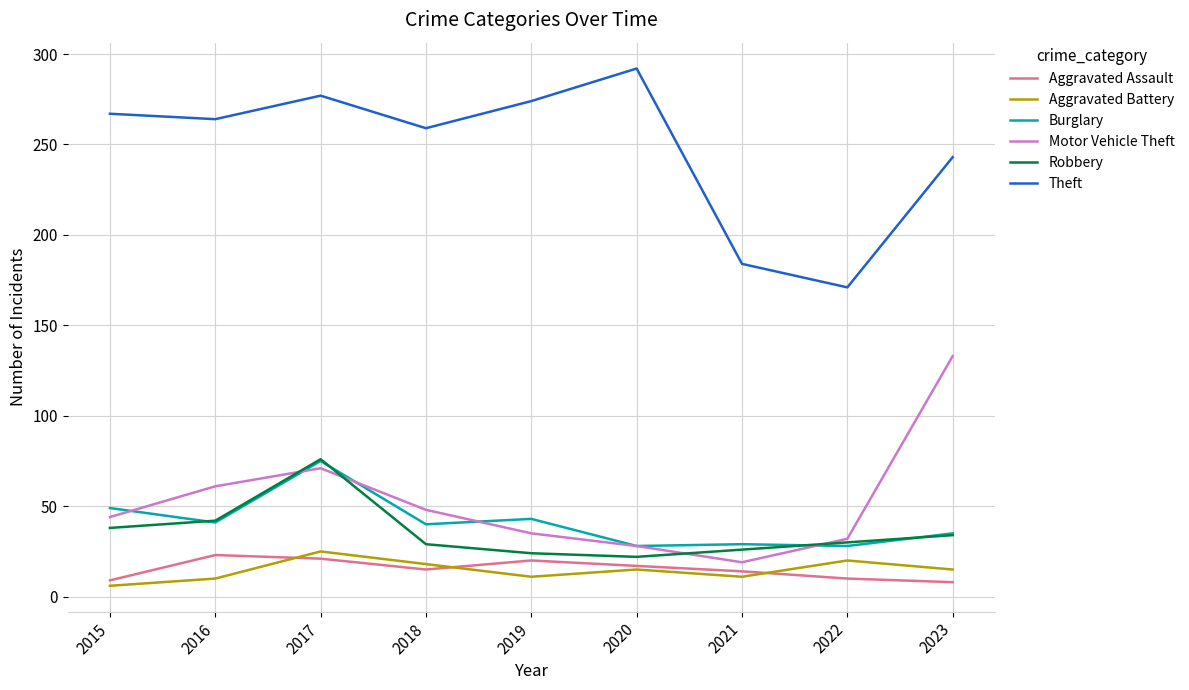

What is the maximum value shown in the chart?

292